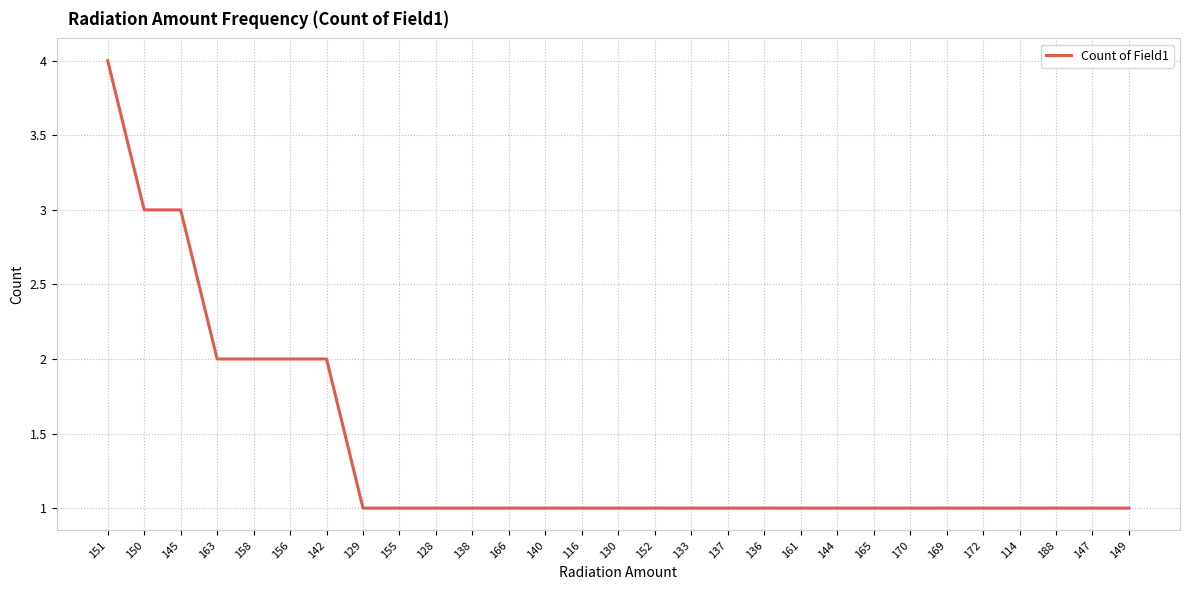

Is this an area chart (filled region under the line)?

No